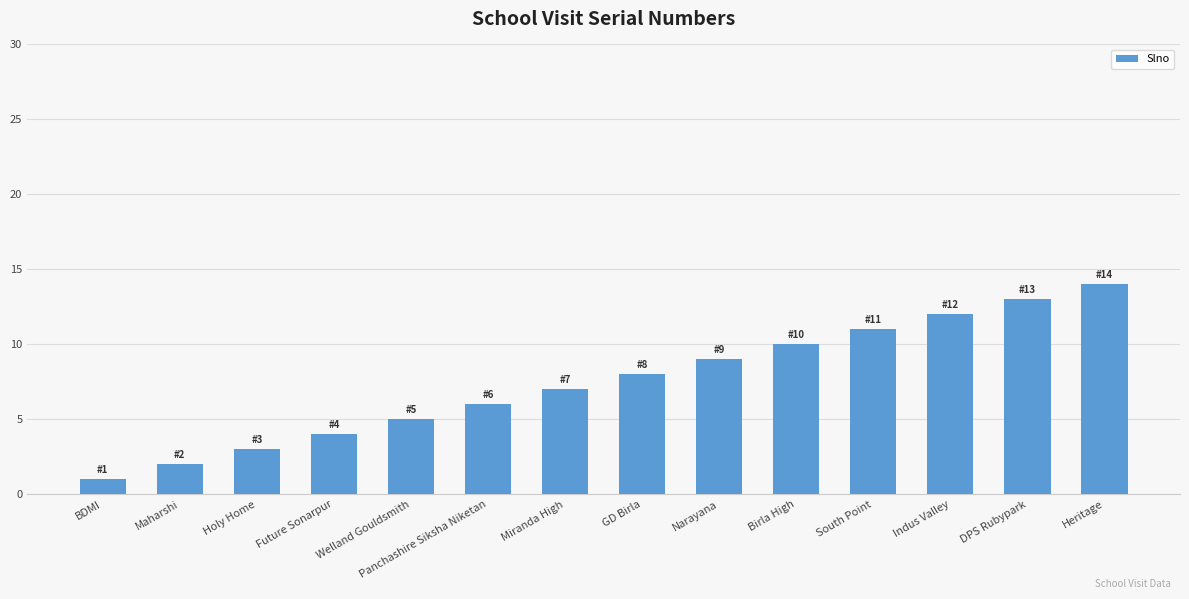

What value does the data have at Birla High?

10